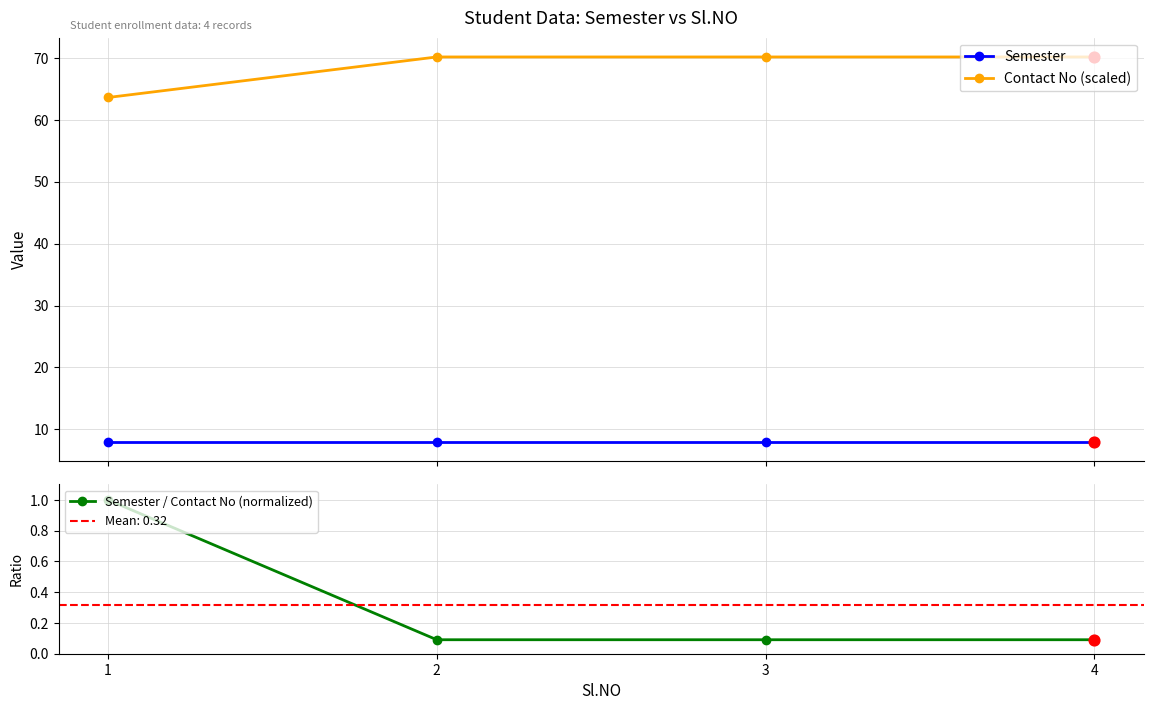

Which series has the largest total across all categories?

Contact No (scaled)